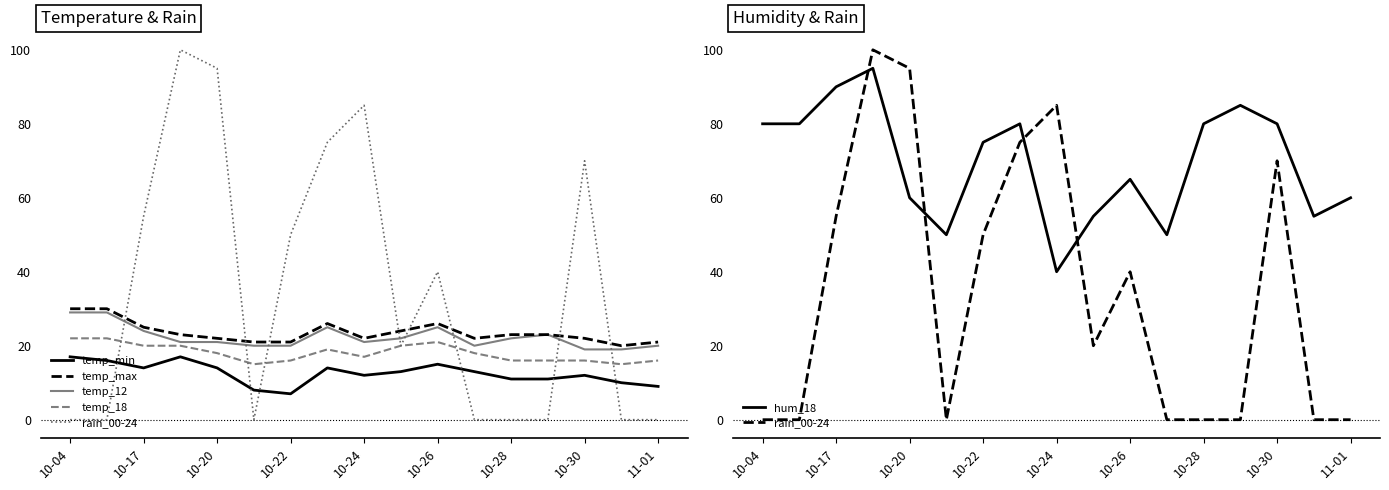

What is the average value of the temp_12 series?

22